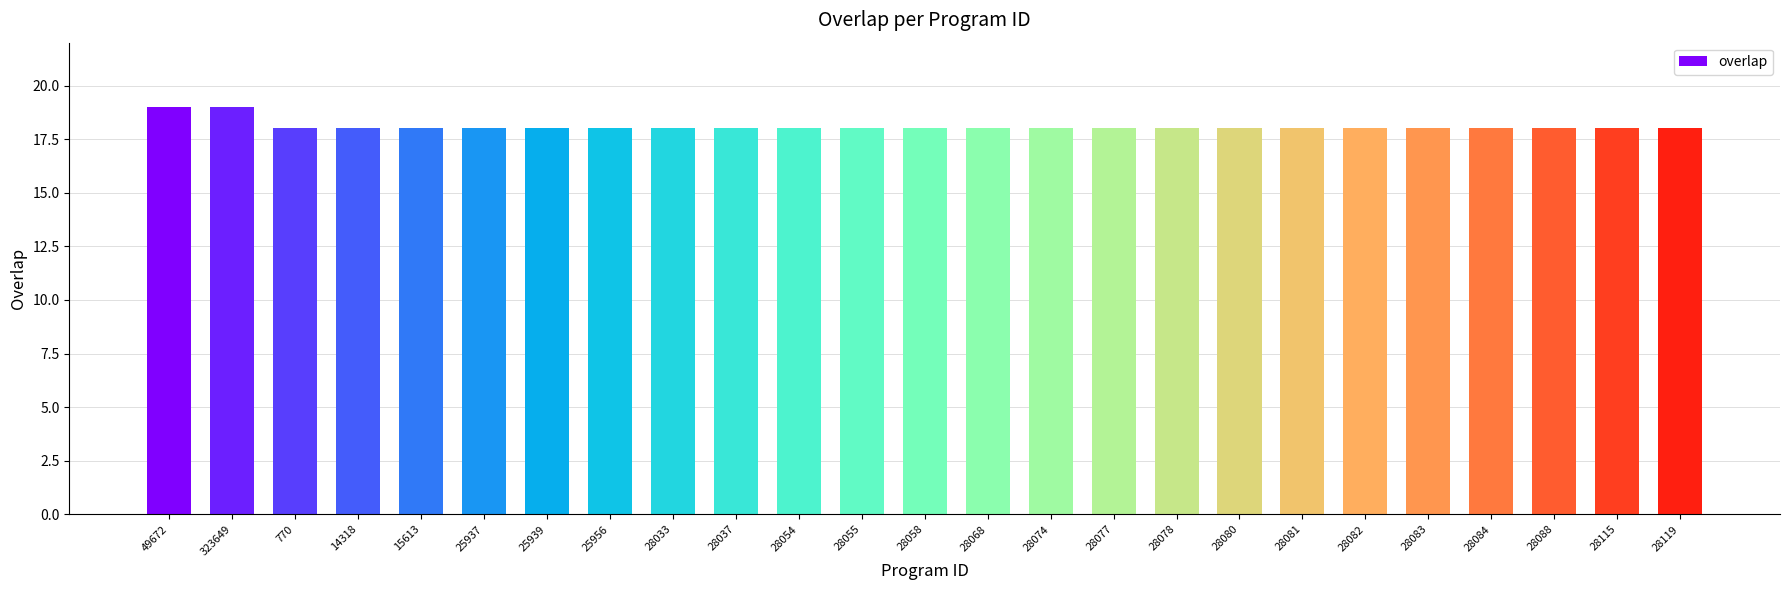

What is the label of the 5th bar from the left?

15613